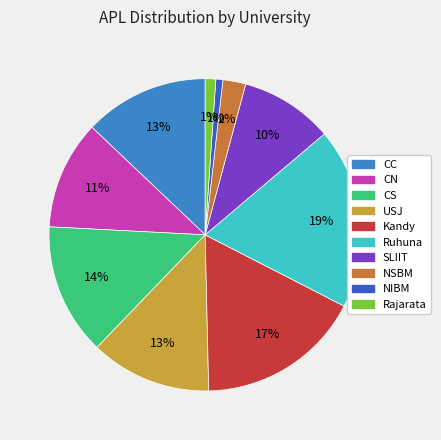

The CC slice represents 19% of the pie. True or false?

False